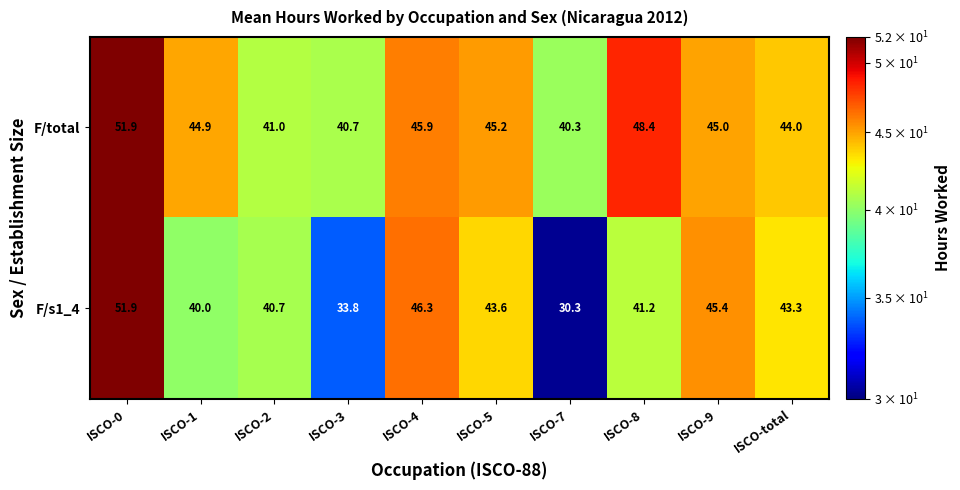

The F/s1_4 series shows 57.4 at ISCO-3. True or false?

False